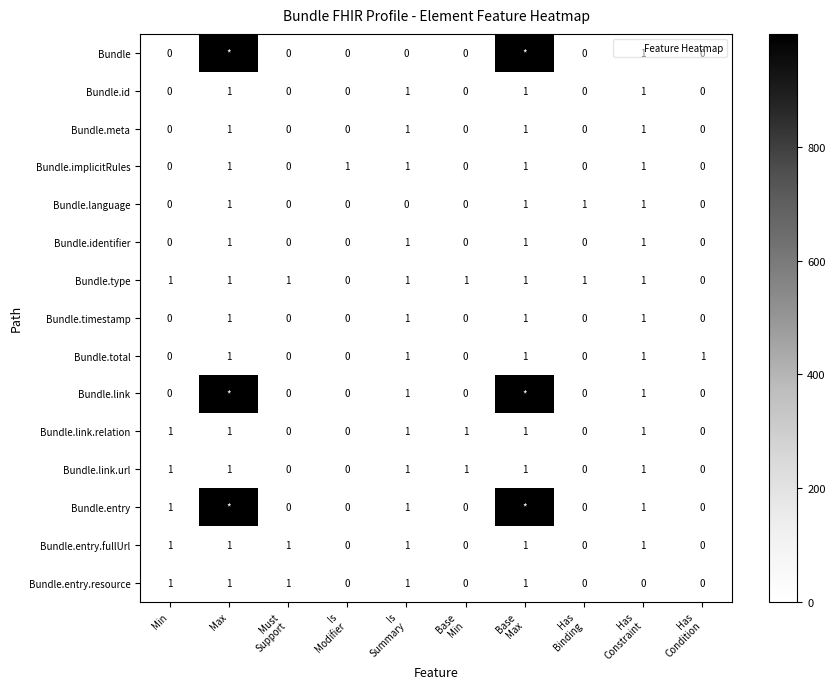

What is the difference between the Bundle.entry.fullUrl values at Min and Has Binding?

1